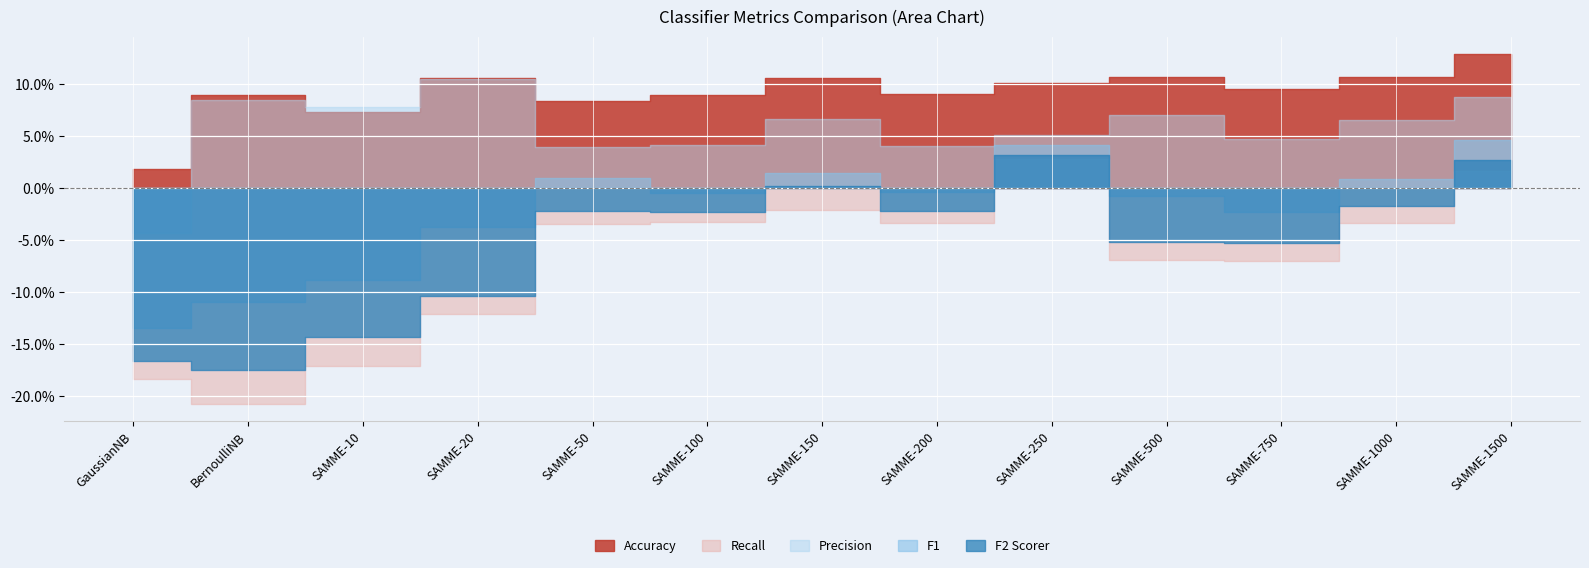

At SAMME-50, list the series in order from smallest to largest.

recall, ftwo_scorer, f1, precision, accuracy